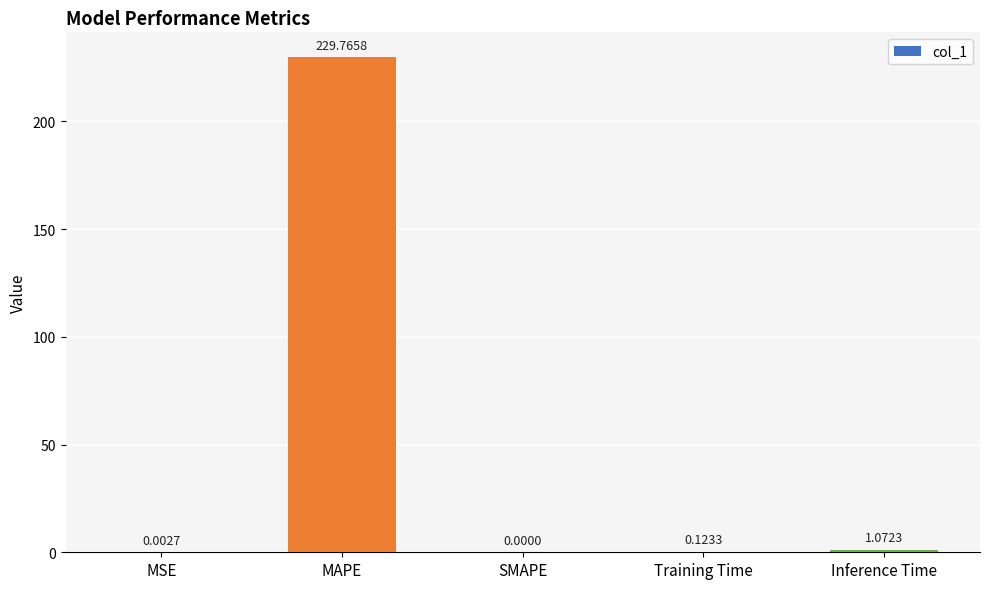

Does the chart contain stacked bars?

No